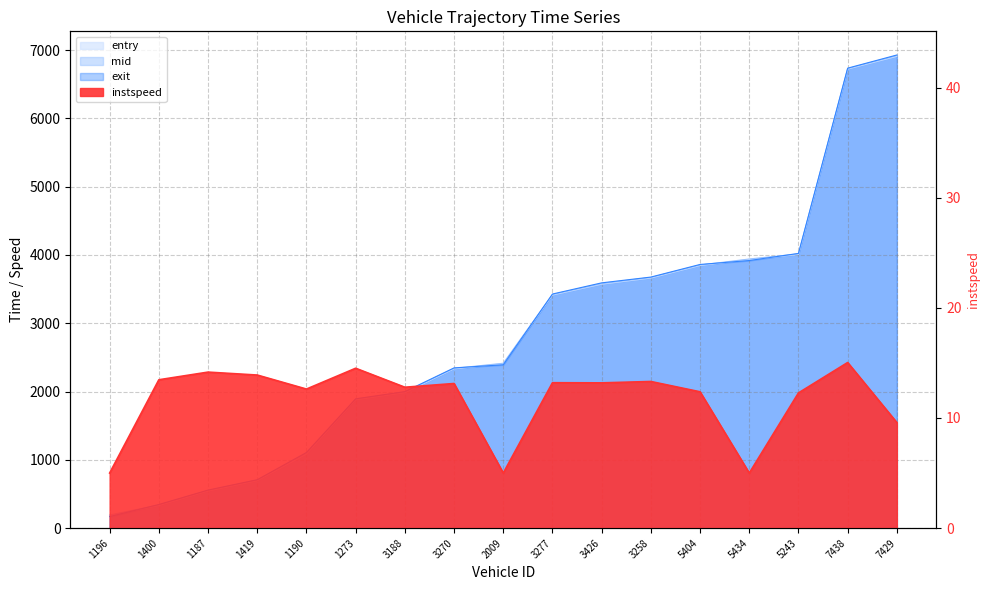

At how many categories does at least one series exceed 2481?

8